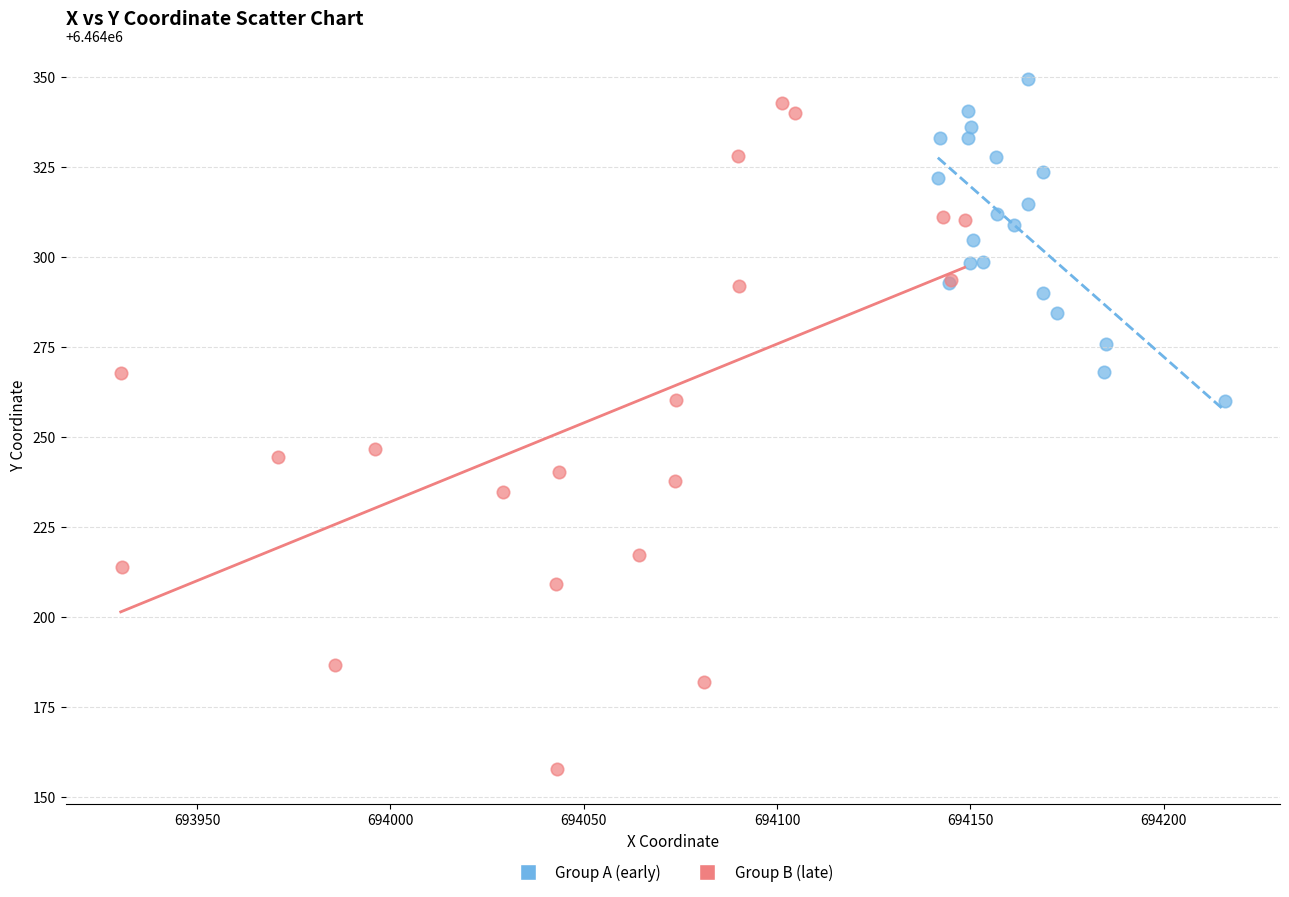

Which series has the widest spread of Y values?

Group B (late)